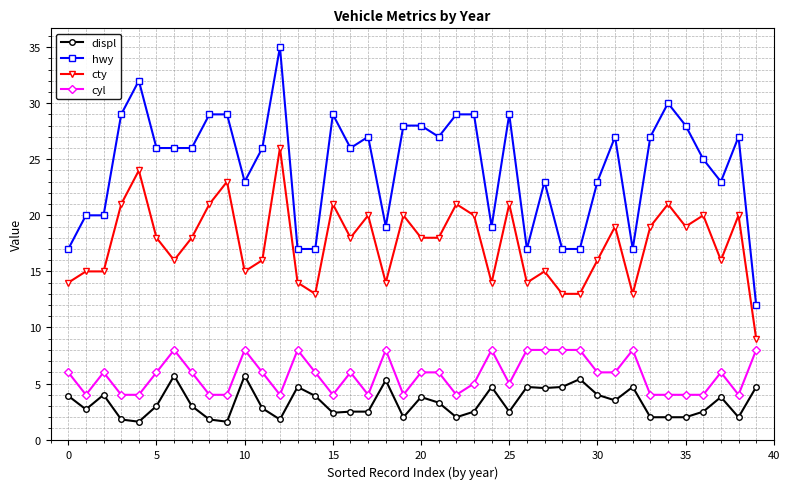

Which series has the largest total across all categories?

hwy